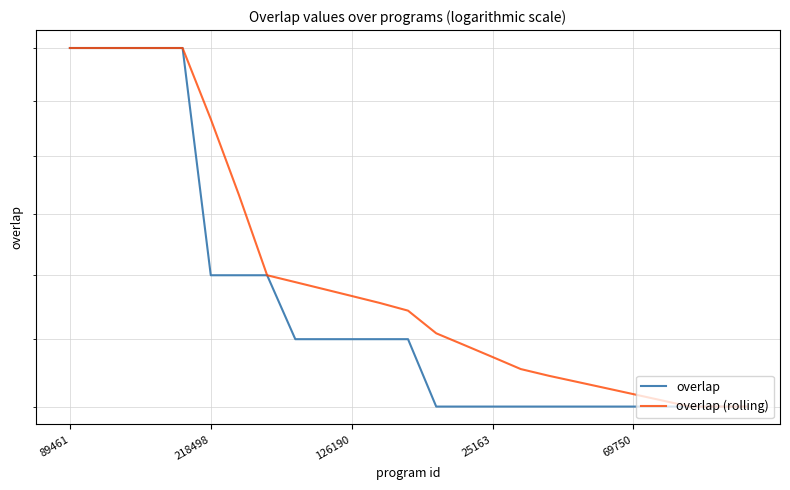

Does the chart display data point markers on the line(s)?

No